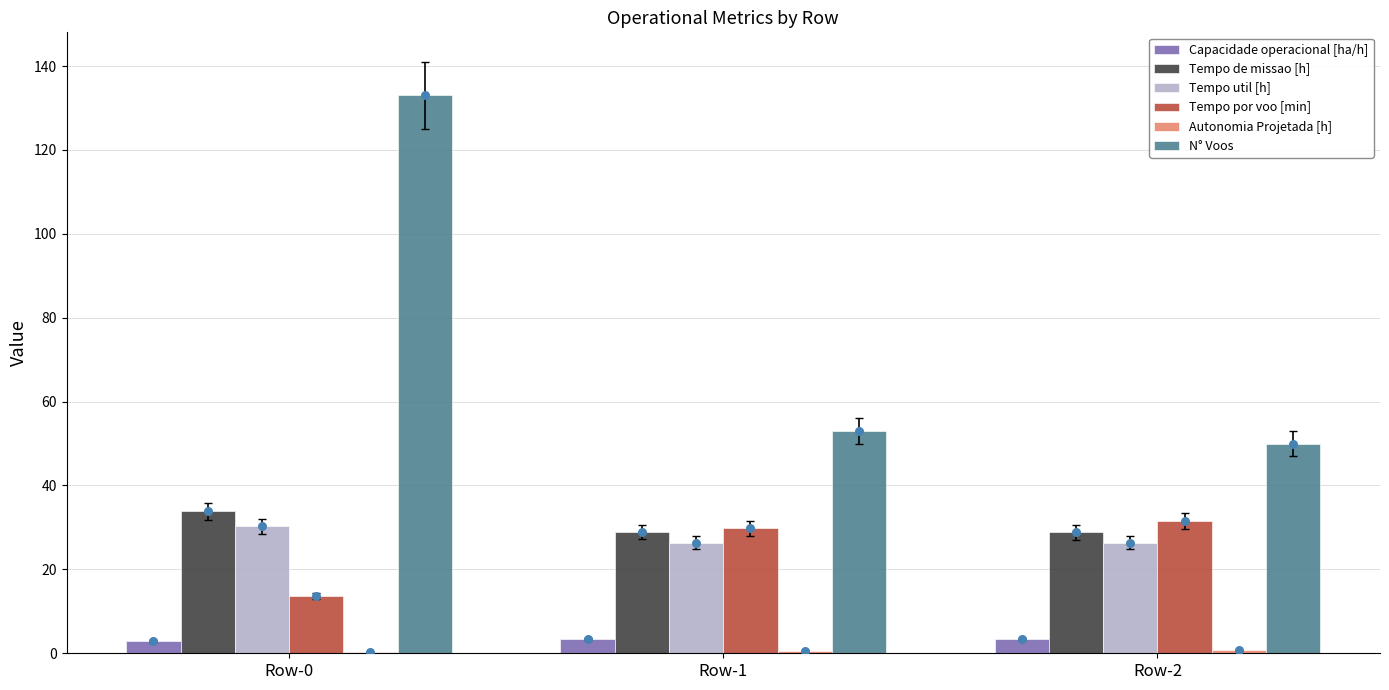

Is the value of Tempo de missao [h] at Row-0 greater than the value of Autonomia Projetada [h] at Row-1?

Yes